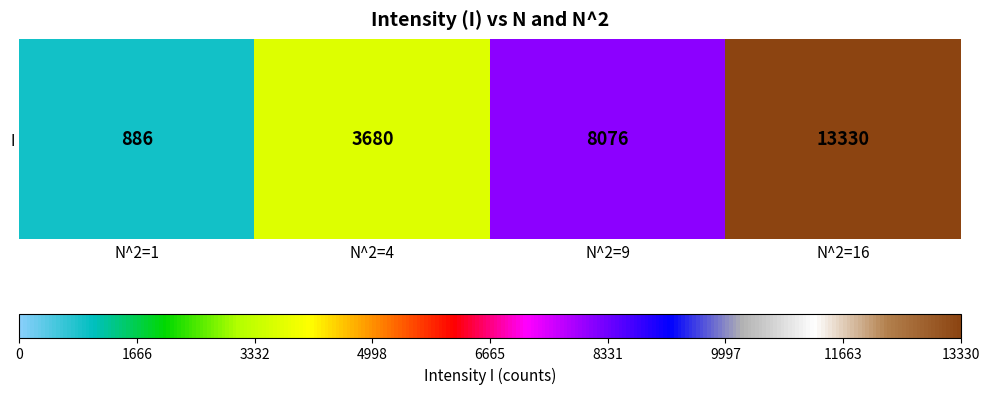

Reading right to left, transcribe all the data shown in this chart.

13330	8076	3680	886